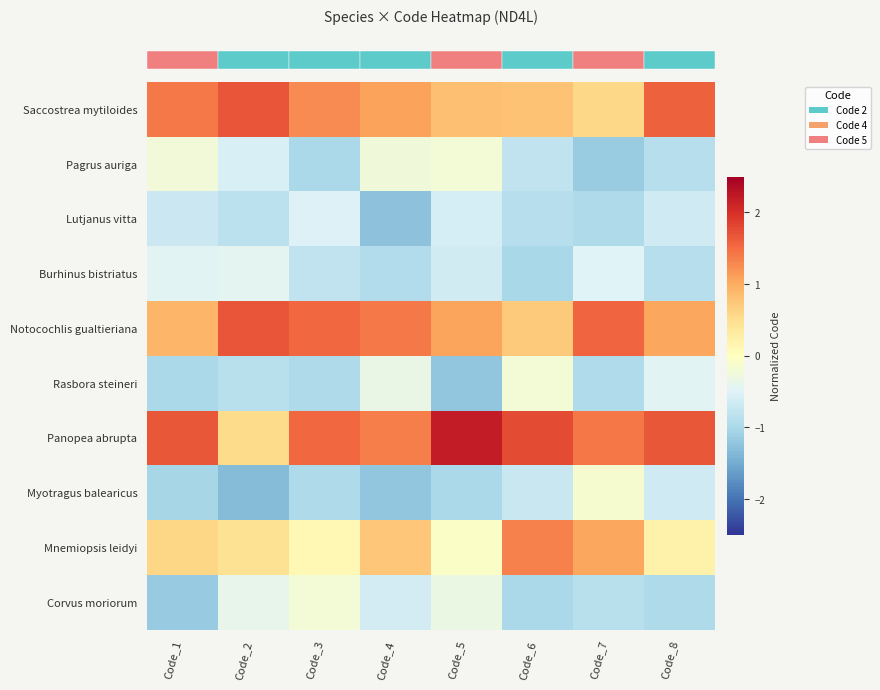

Reading right to left, what are all the values shown in this chart?

row_0: 1.6	0.6	0.8	0.8	1.1	1.3	1.7	1.4
row_1: -0.9	-1.1	-0.8	-0.2	-0.2	-1.0	-0.5	-0.2
row_2: -0.6	-1.0	-0.9	-0.6	-1.3	-0.5	-0.8	-0.7
row_3: -0.9	-0.5	-1.0	-0.6	-0.9	-0.8	-0.4	-0.5
row_4: 1.0	1.5	0.7	1.1	1.4	1.5	1.7	0.9
row_5: -0.5	-0.9	-0.2	-1.2	-0.3	-1.0	-0.9	-1.0
row_6: 1.7	1.4	1.8	2.2	1.3	1.5	0.5	1.7
row_7: -0.7	-0.2	-0.7	-1.0	-1.2	-1.0	-1.3	-1.0
row_8: 0.2	1.0	1.3	-0.1	0.8	0.1	0.5	0.6
row_9: -1.0	-0.9	-1.0	-0.3	-0.6	-0.2	-0.4	-1.2